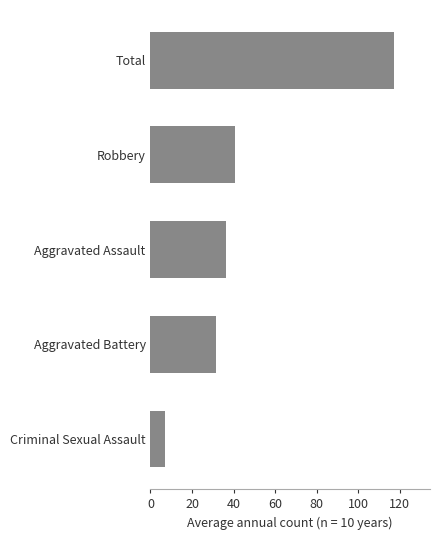

List the labels in order of value, largest first.

Total, Robbery, Aggravated Assault, Aggravated Battery, Criminal Sexual Assault